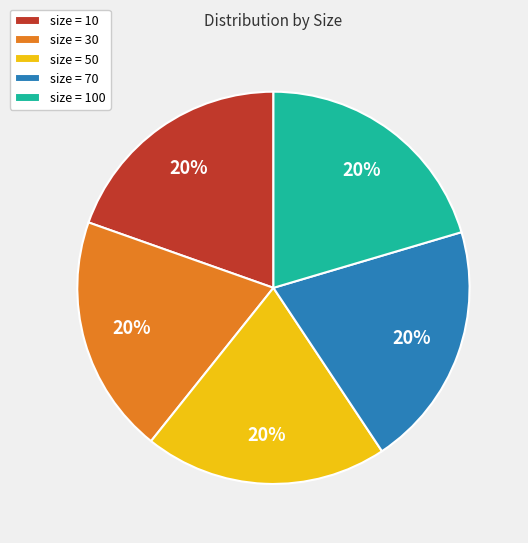

Is there a majority slice in this chart?

No